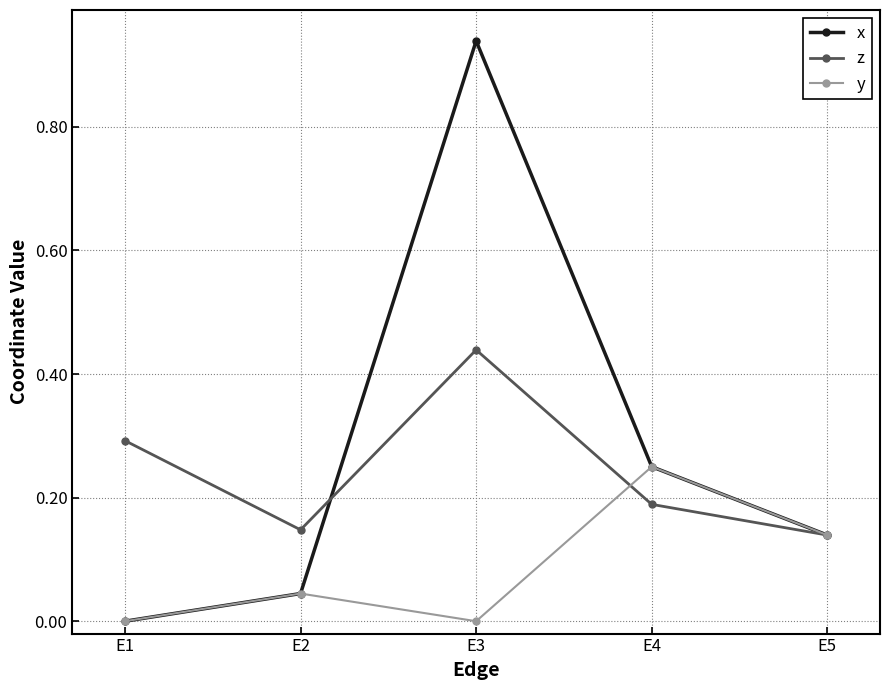

Which label corresponds to the largest value in the chart?

E3